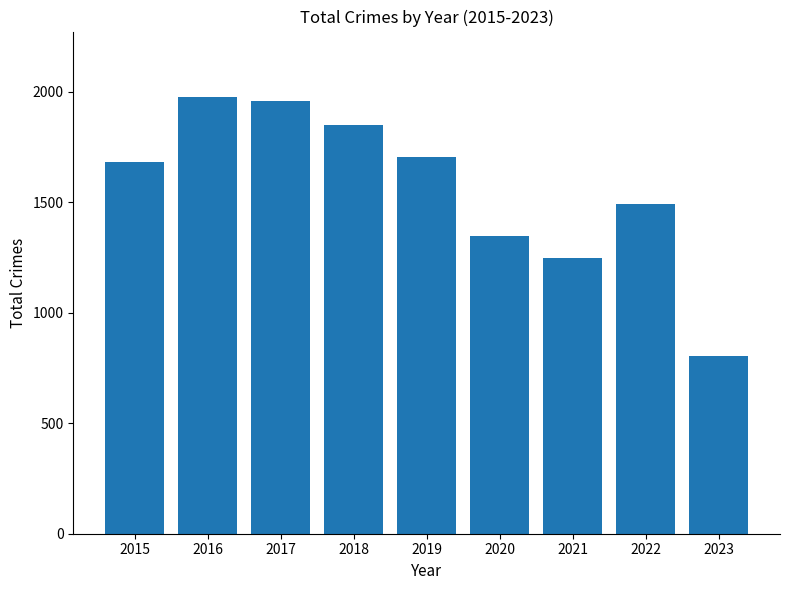

Which label corresponds to the smallest value in the chart?

2023